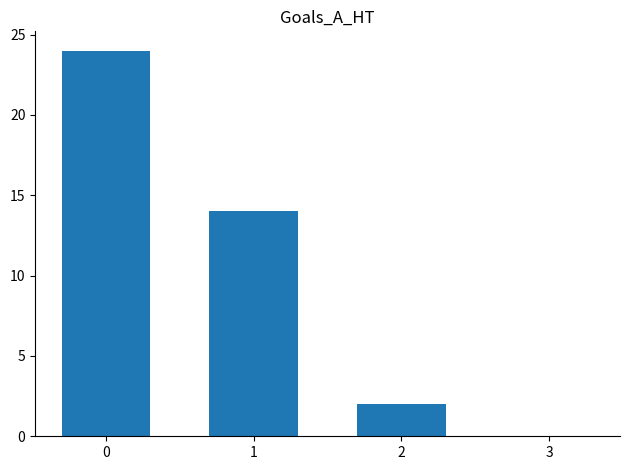

Reading left to right, transcribe all the data shown in this chart.

24	14	2	0